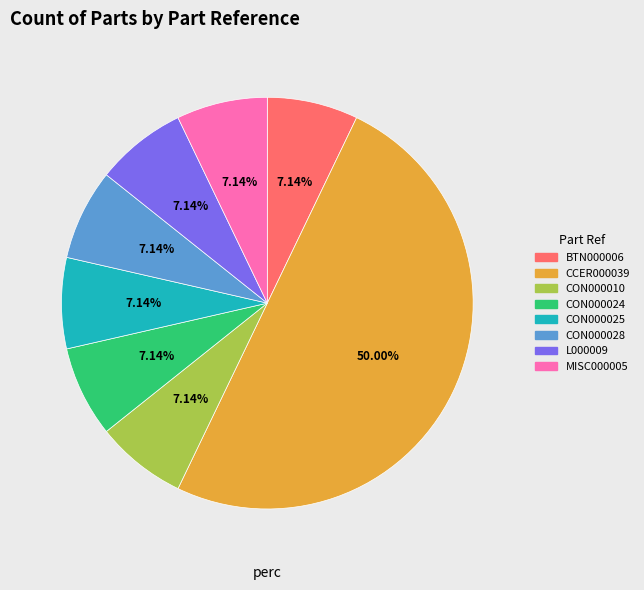

Which category has the biggest portion of the pie?

CCER000039